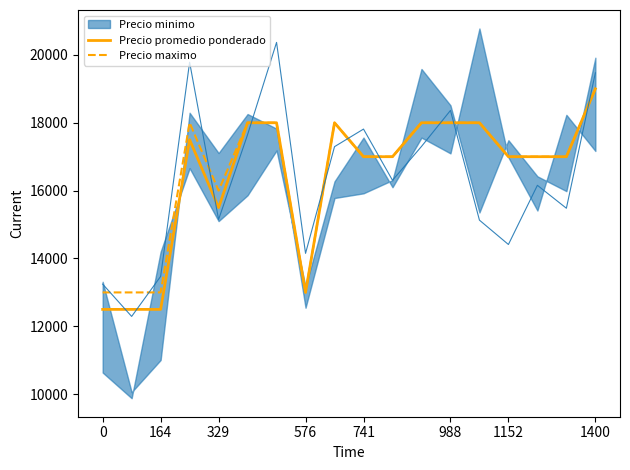

In Precio promedio ponderado, how many points are higher than both neighbors (excluding endpoints)?

2